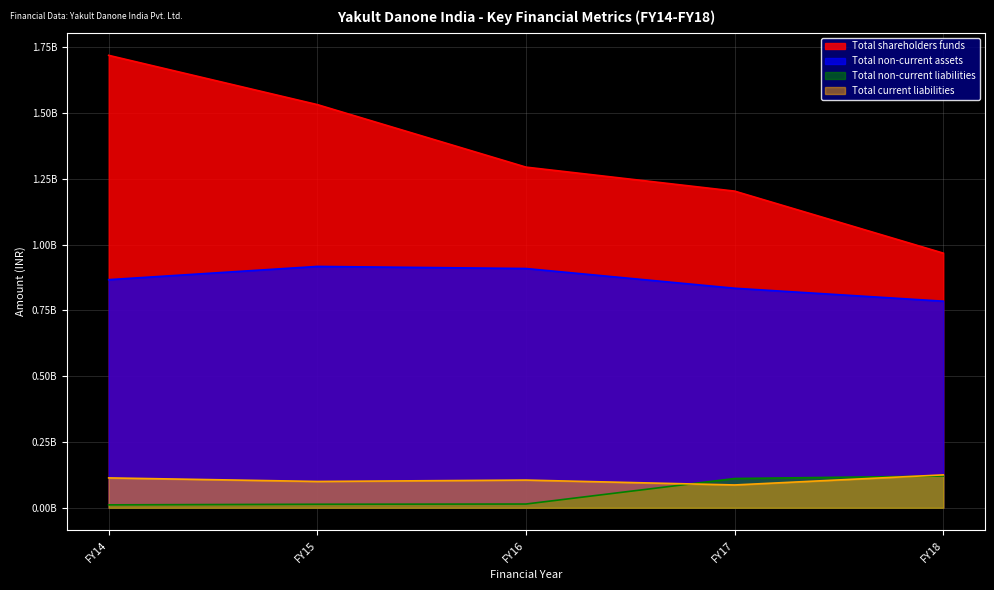

What is the greatest value displayed?

1719295624